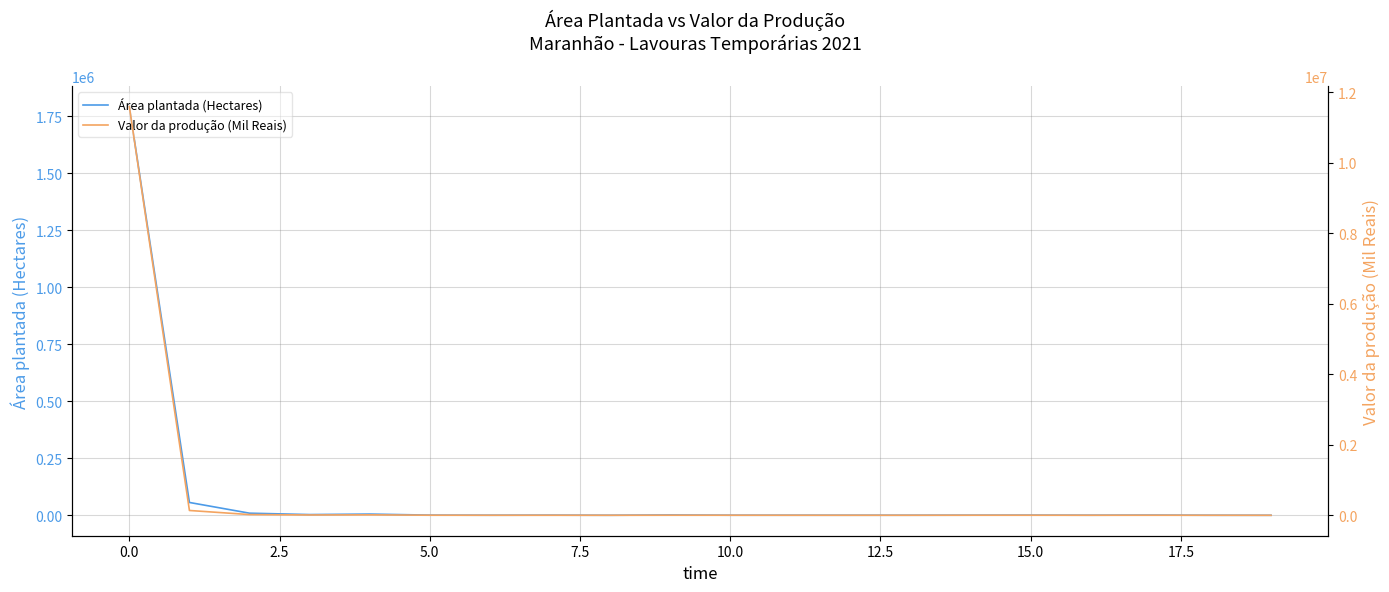

What are all the series names shown in the legend?

Área plantada (Hectares), Valor da produção (Mil Reais)